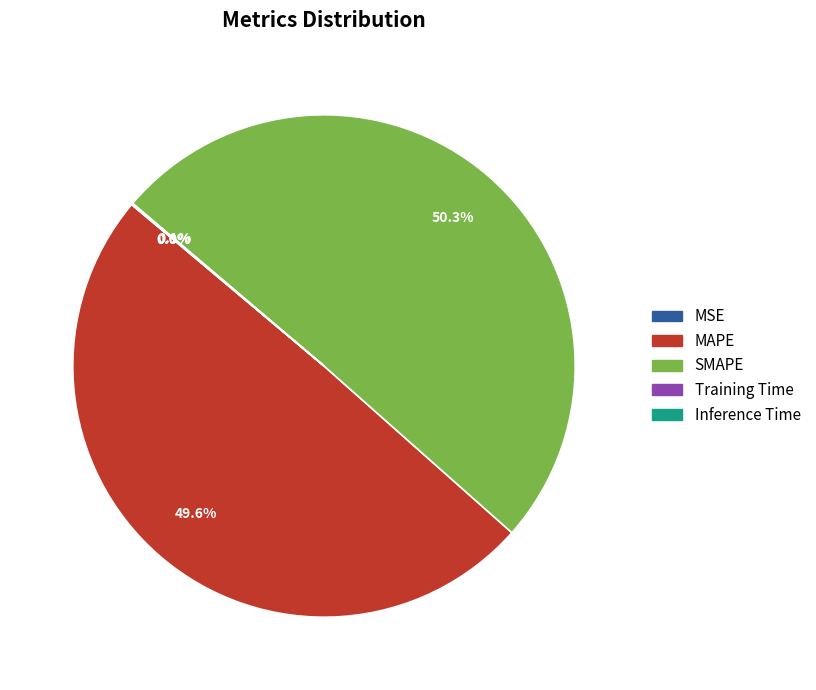

Is it true that MAPE is 60% of the pie?

False